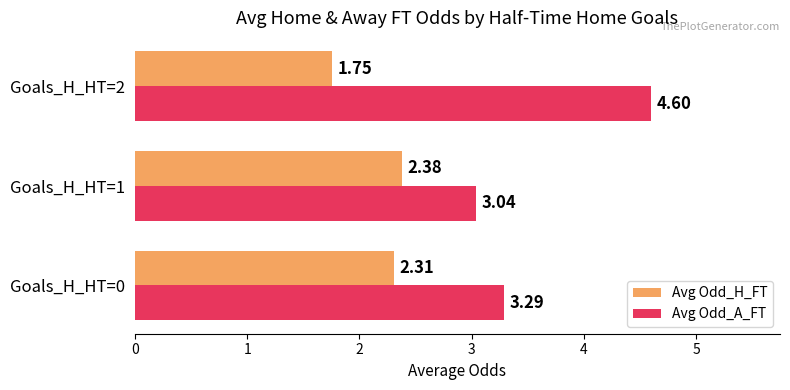

Rank the series by their maximum value, from lowest to highest.

Avg Odd_H_FT, Avg Odd_A_FT